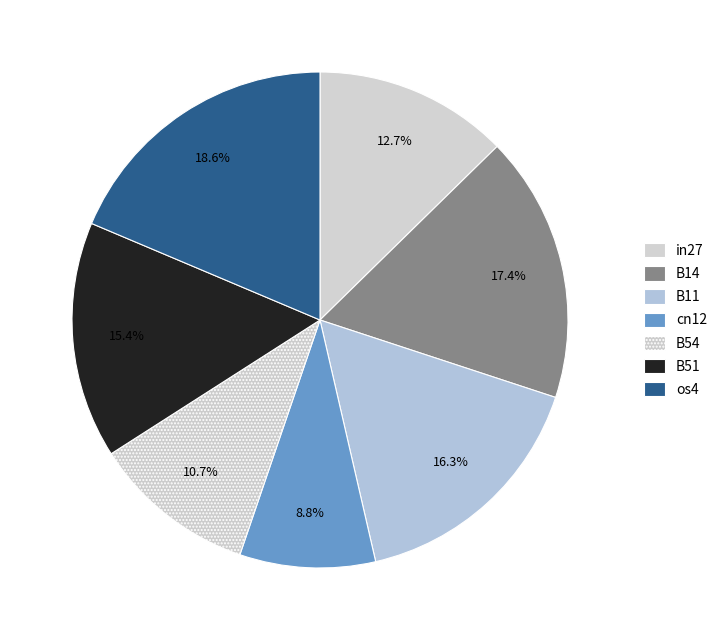

Between B14 and os4, which is larger?

os4